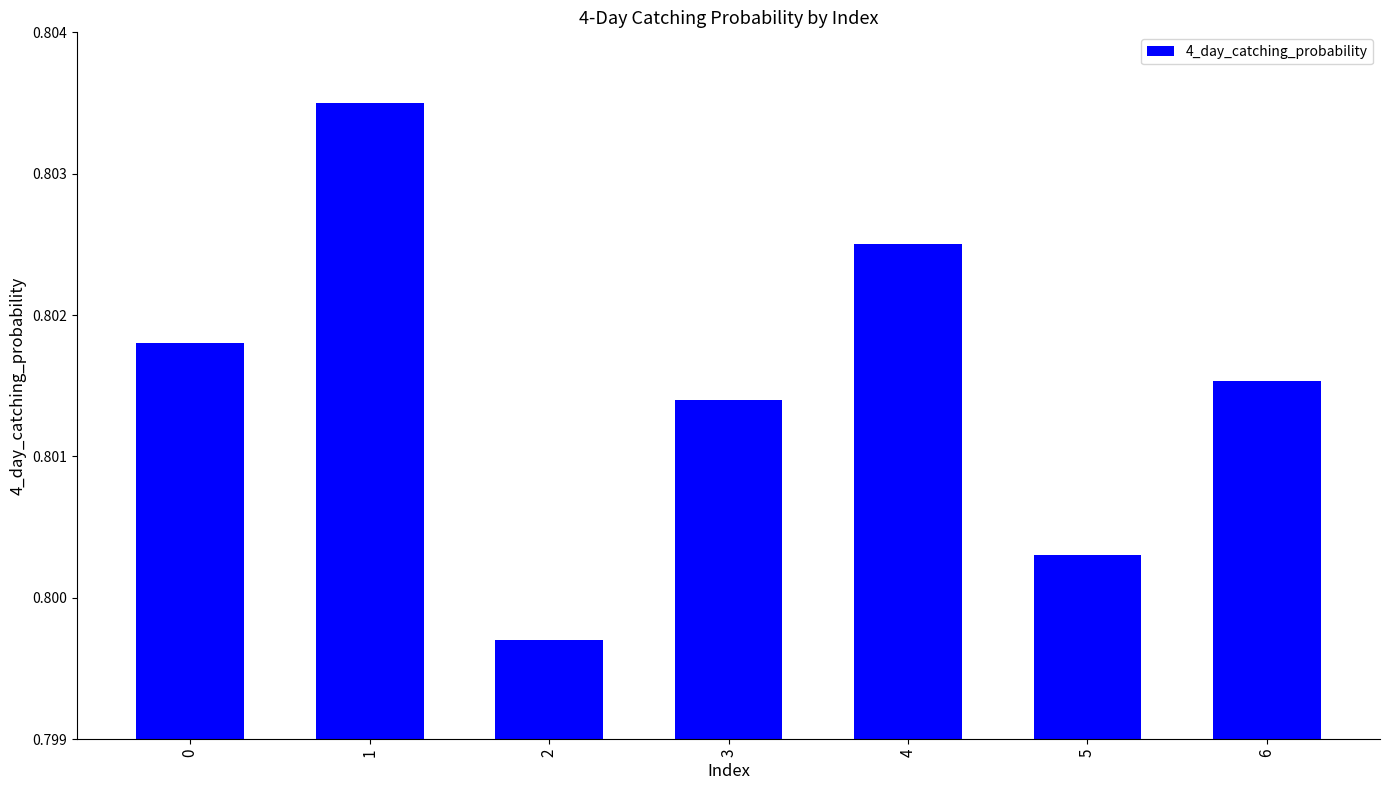

Rank the categories by value from highest to lowest.

1, 4, 0, 6, 3, 5, 2